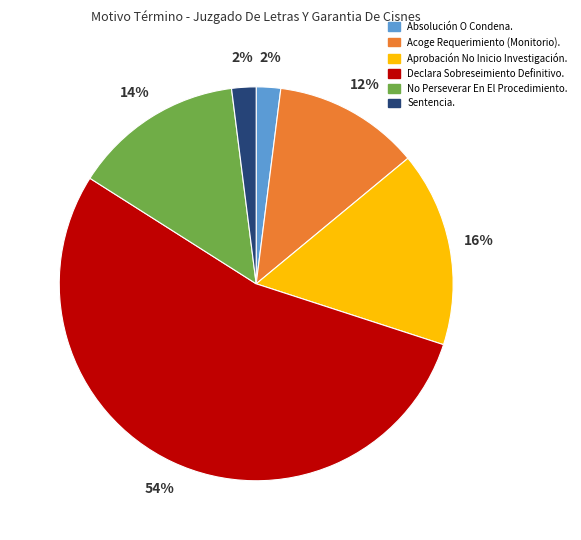

To the nearest percent, what is the average slice percentage?

17%